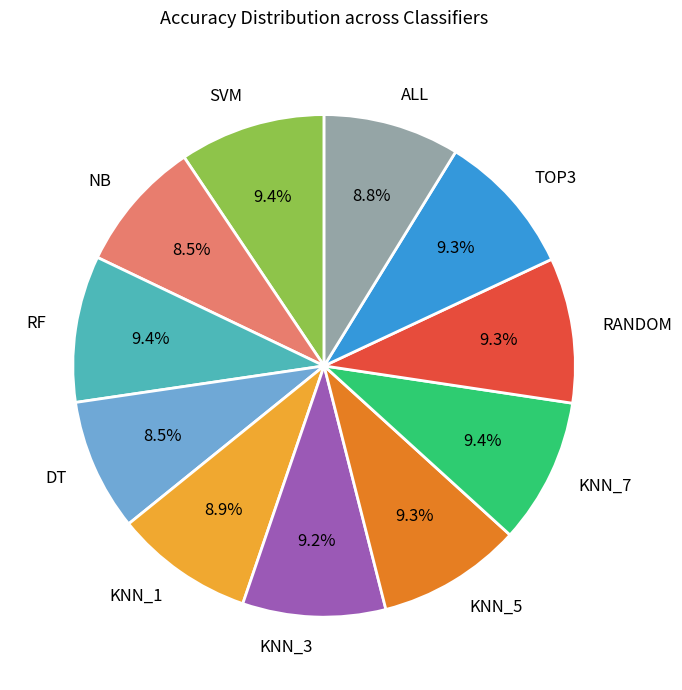

Count the number of slices in the pie.

11